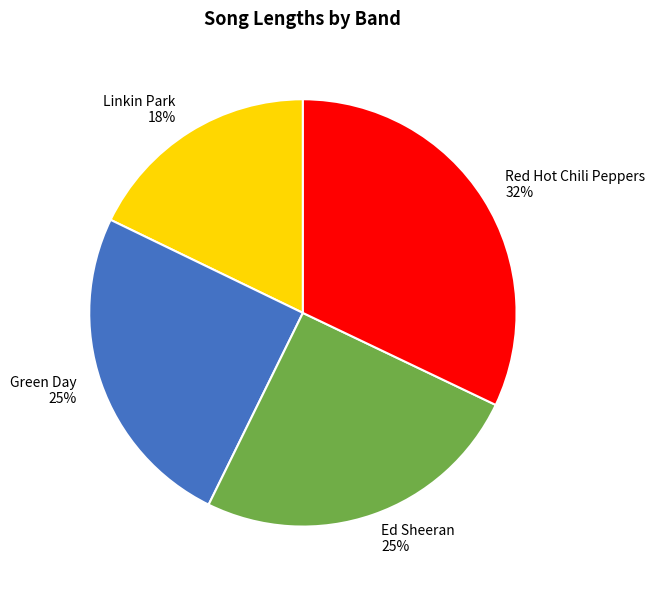

Which has a higher value, Red Hot Chili Peppers or Green Day?

Red Hot Chili Peppers